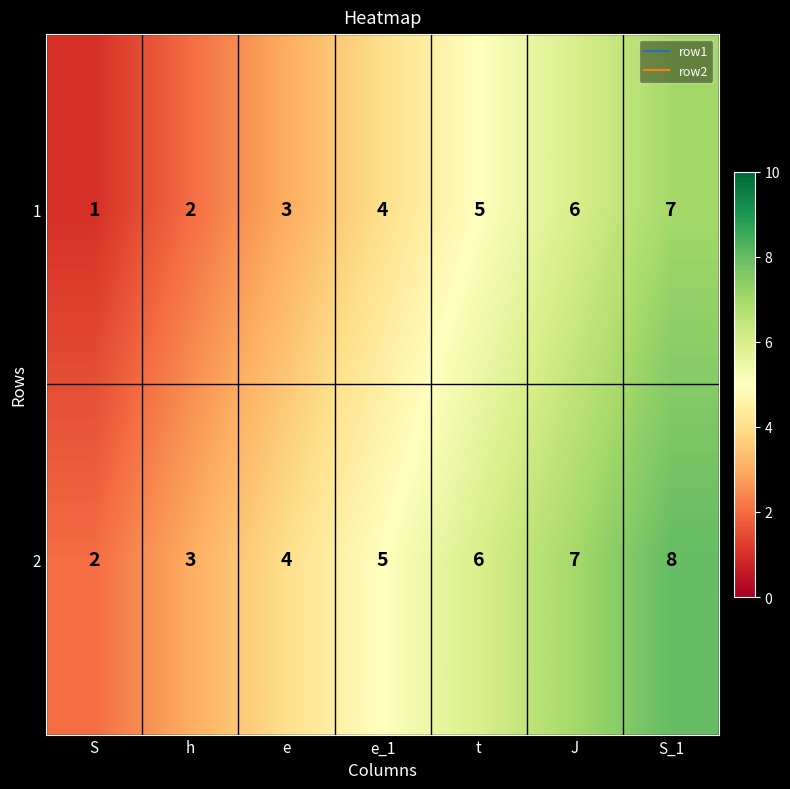

Which series has the largest total across all categories?

2